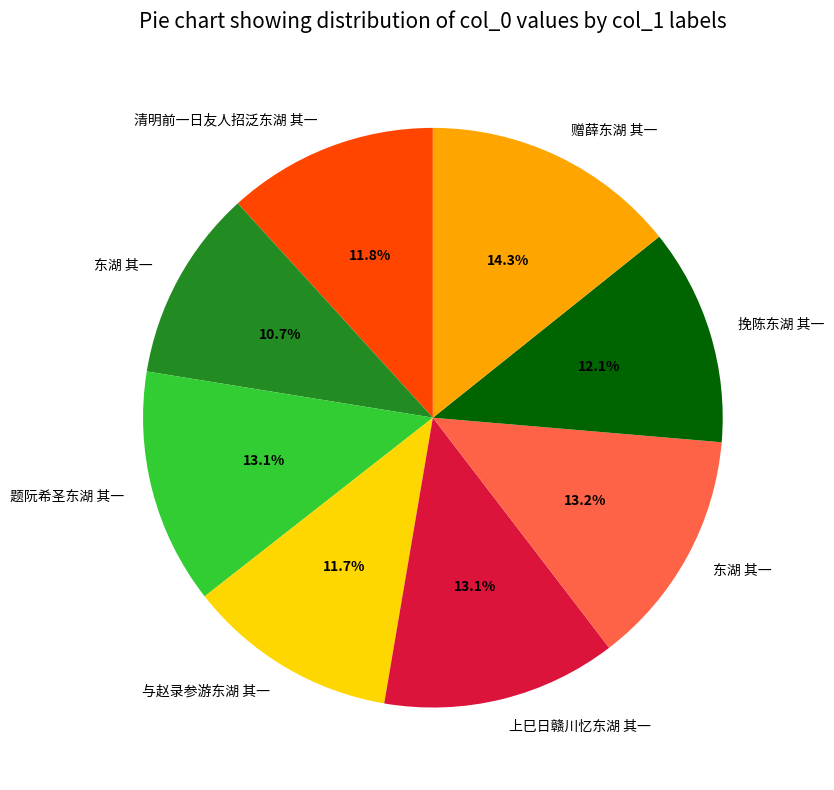

Is there any slice that represents more than half of the pie?

No